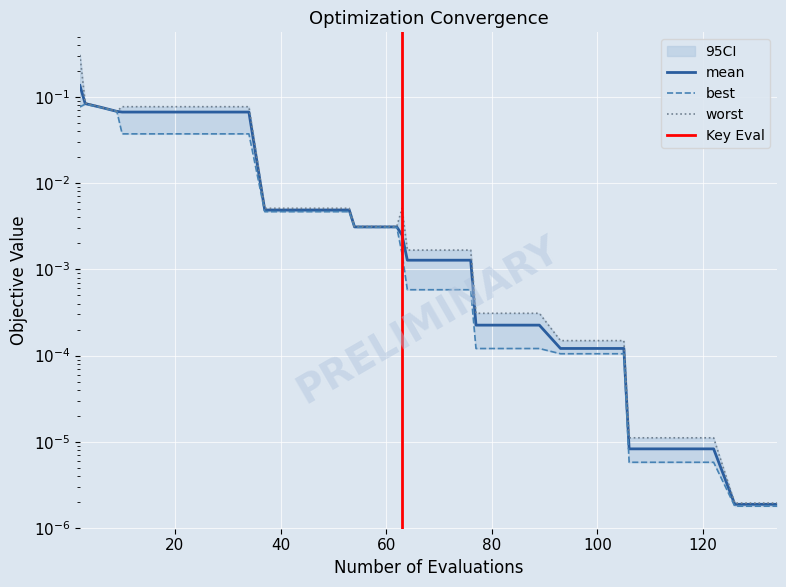

True or false: mean and worst cross at least once.

False